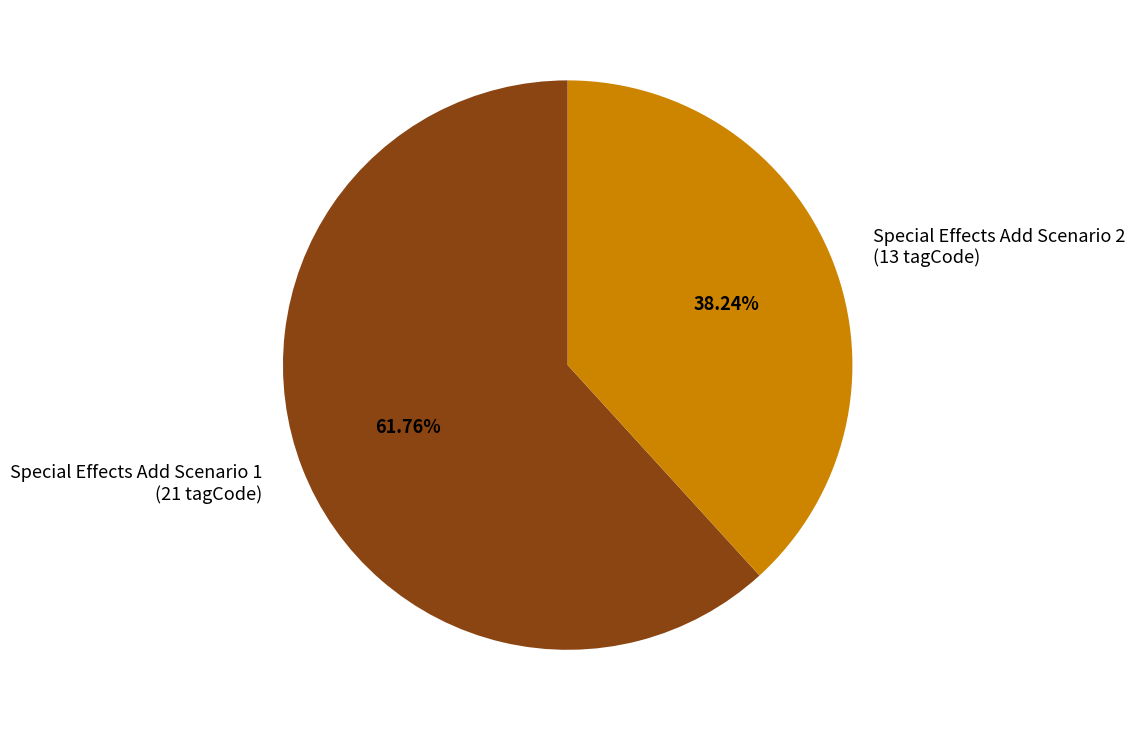

Is Special Effects Add Scenario 1 the majority of the pie?

Yes